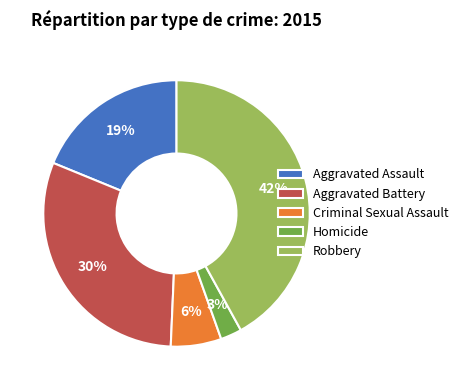

Which slice is the largest?

Robbery